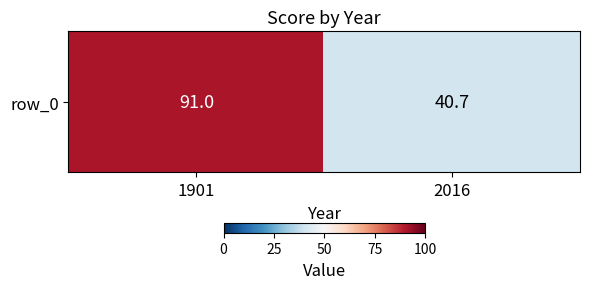

List the labels in order of value, largest first.

1901, 2016